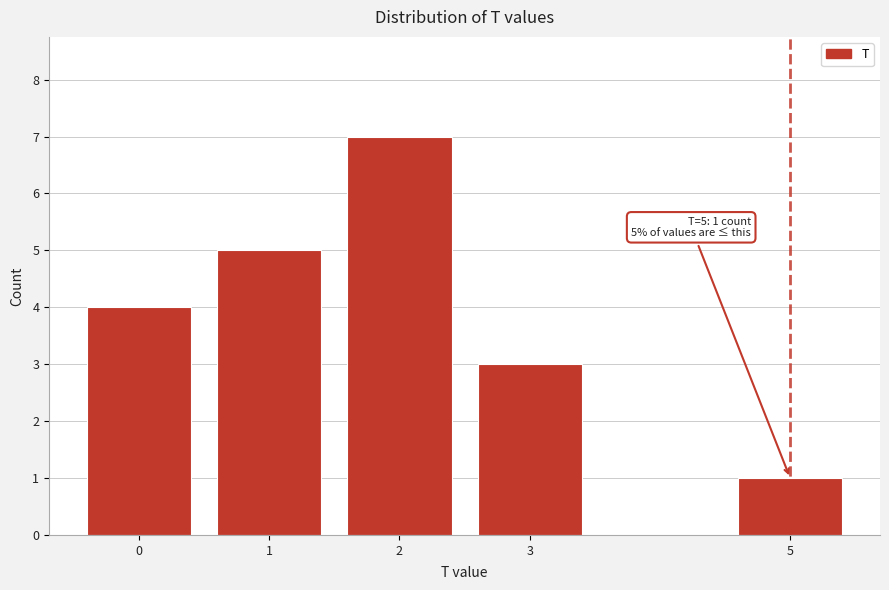

Reading left to right, what are all the values shown in this chart?

0=4	1=5	2=7	3=3	5=1